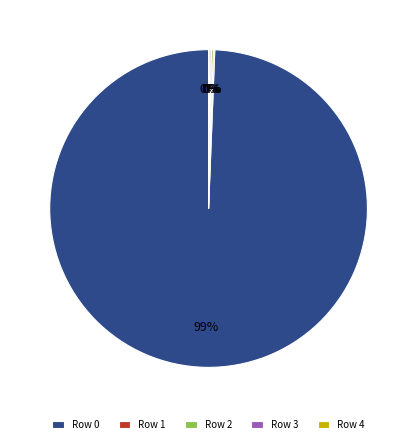

To the nearest percent, what is the average slice percentage?

20%